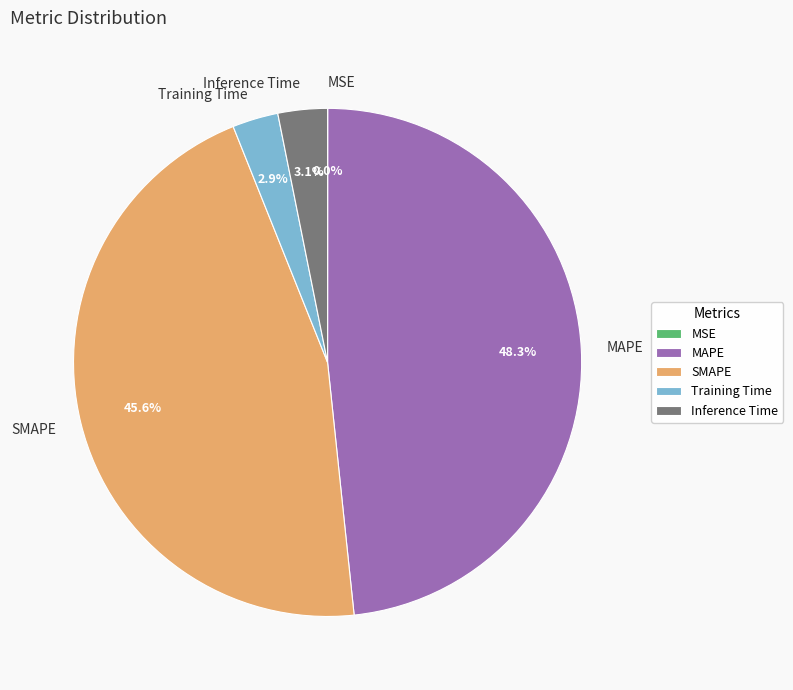

What is the largest slice in the pie chart?

MAPE